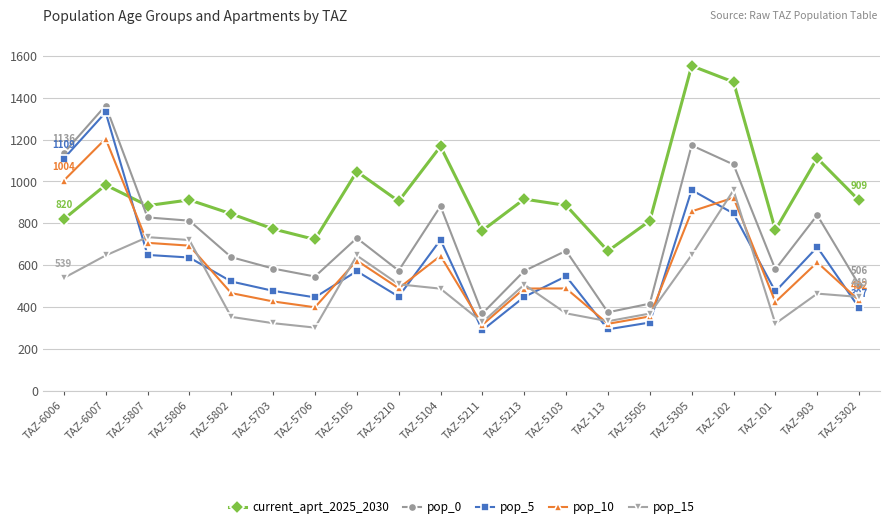

In current_aprt_2025_2030, how many points are higher than both neighbors (excluding endpoints)?

7